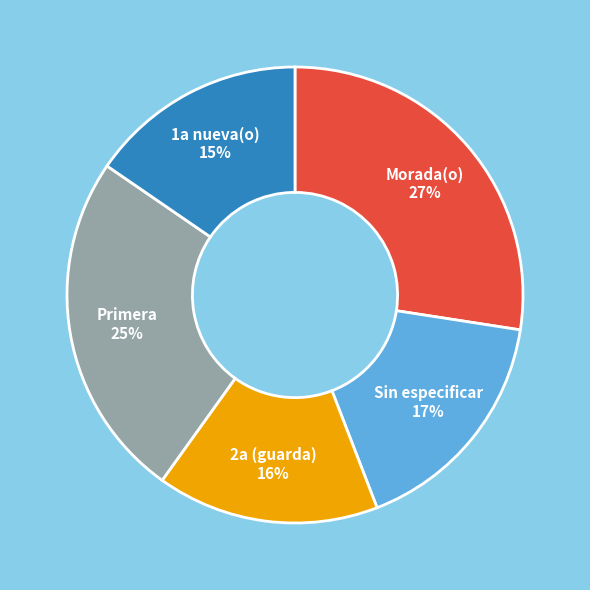

Between Morada(o) and Sin especificar, which is larger?

Morada(o)